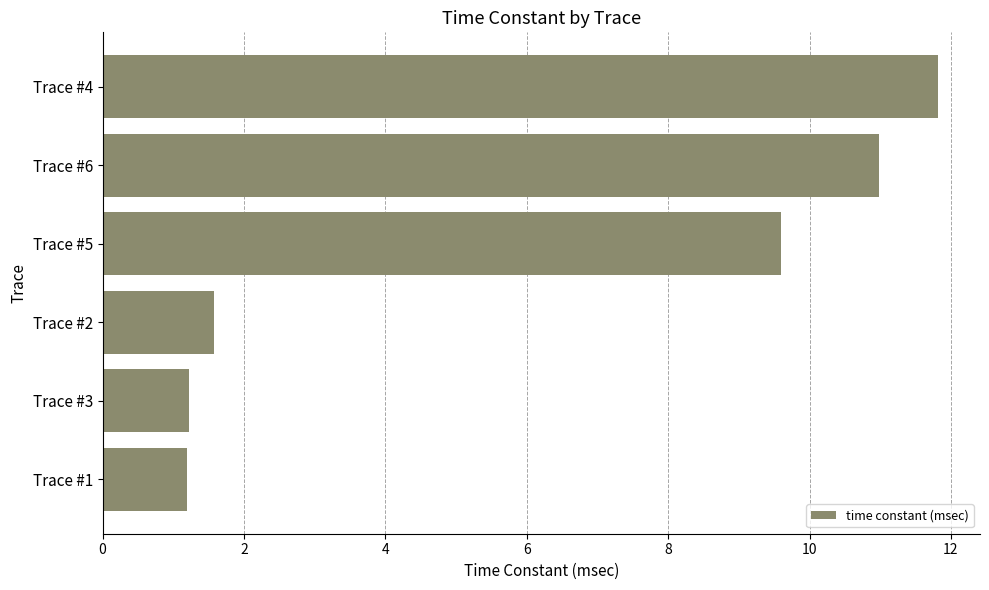

At which category does the chart reach its peak across all series?

Trace #4